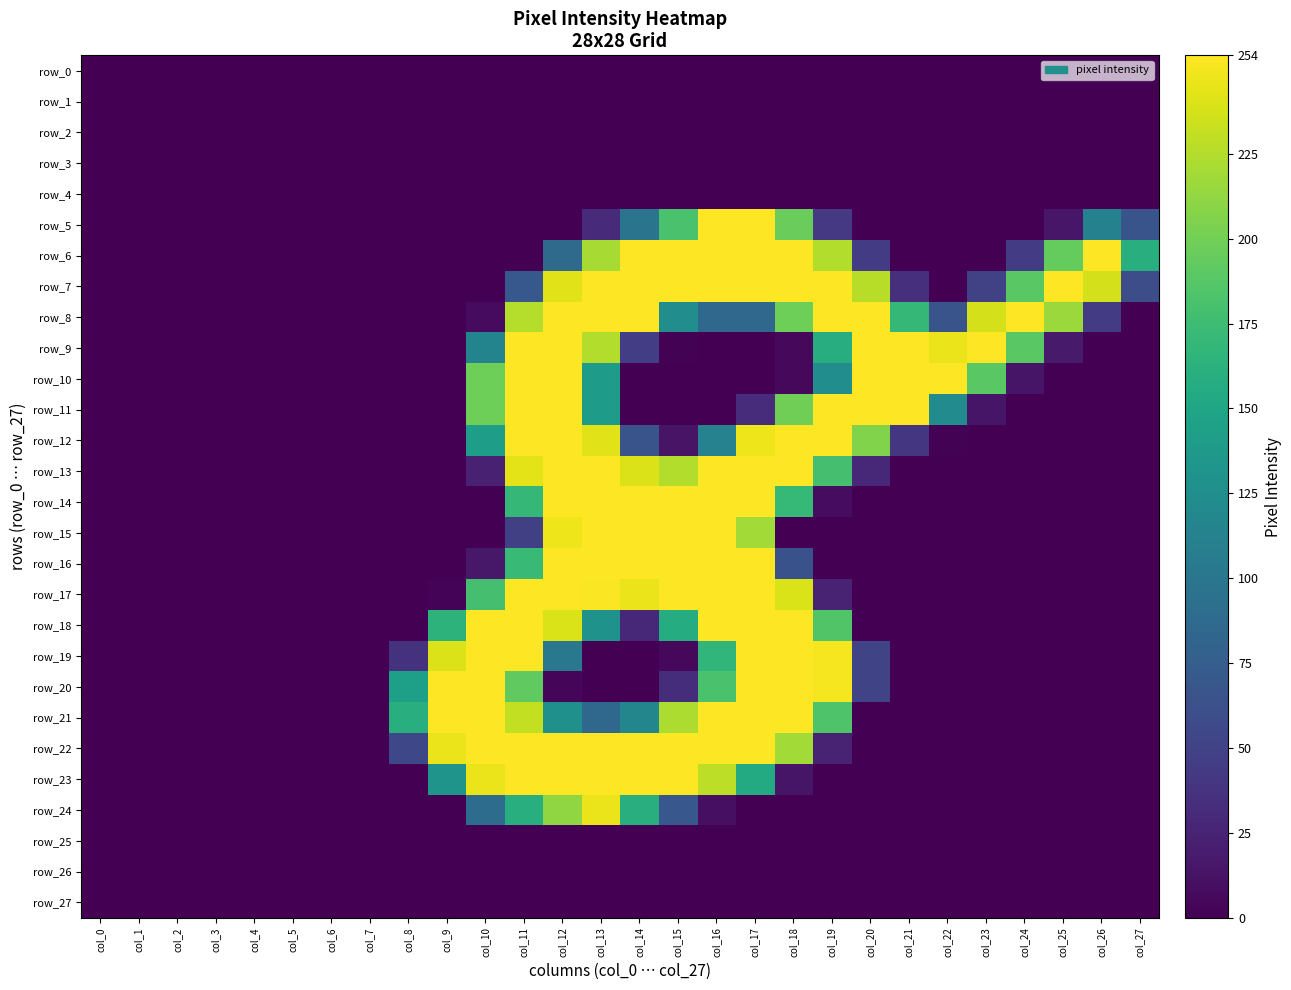

What is the greatest value displayed?

255